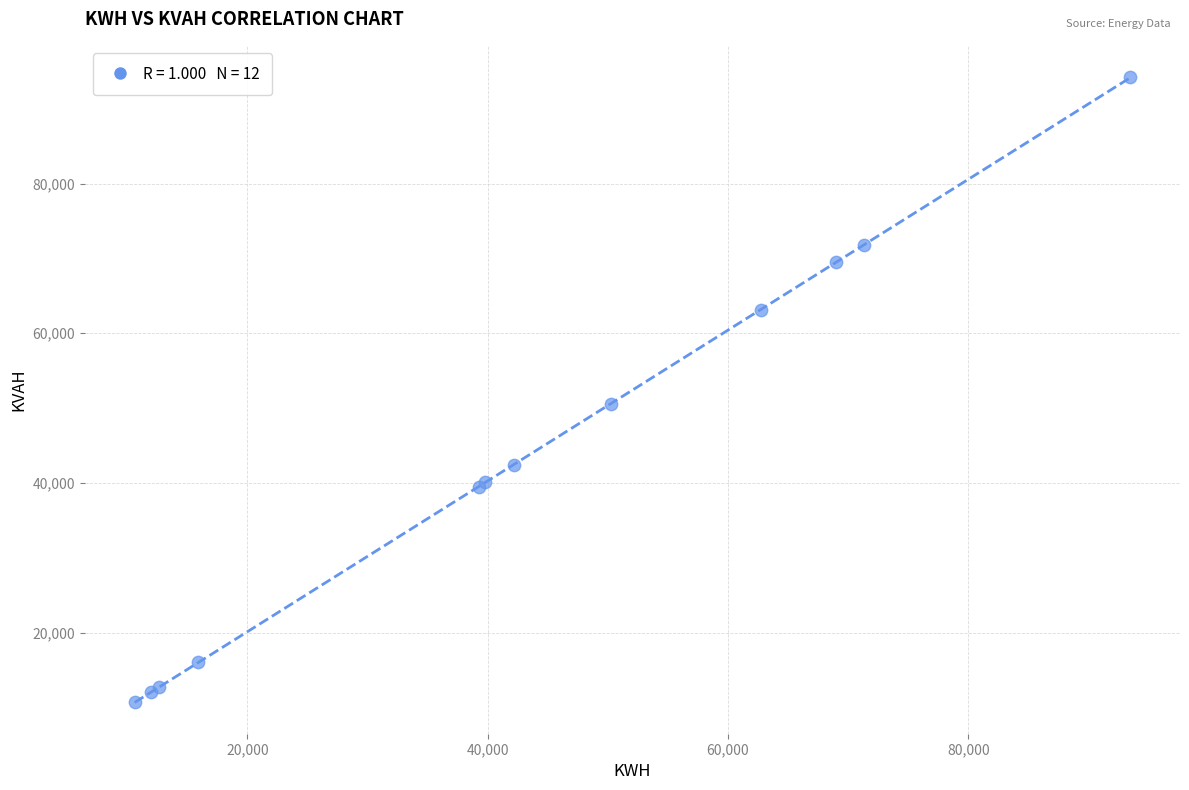

What Y value in the scatter plot is closest to 52458?

50614.2